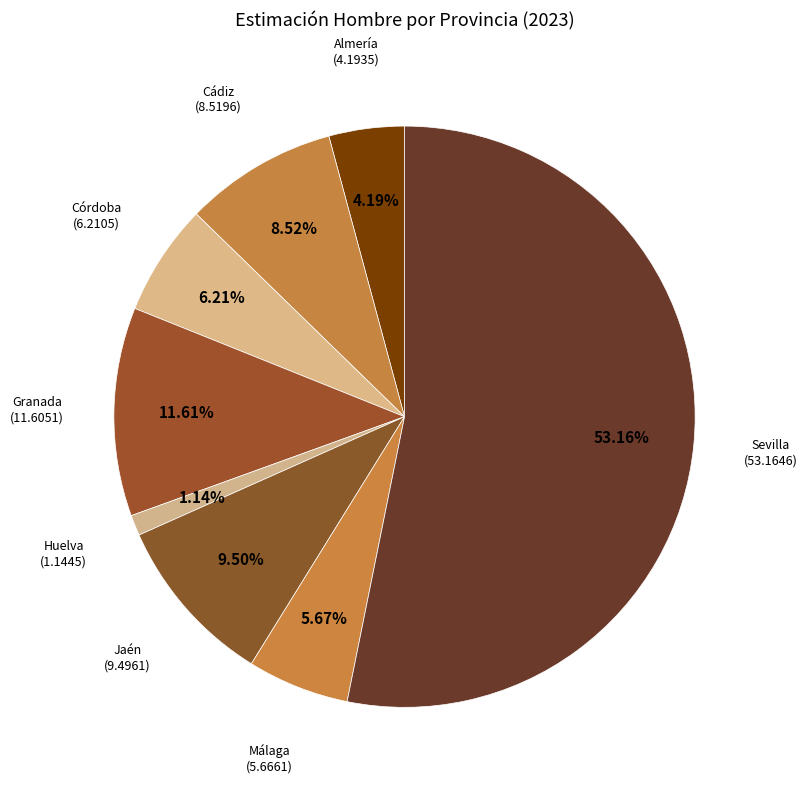

Which category has the biggest portion of the pie?

Sevilla